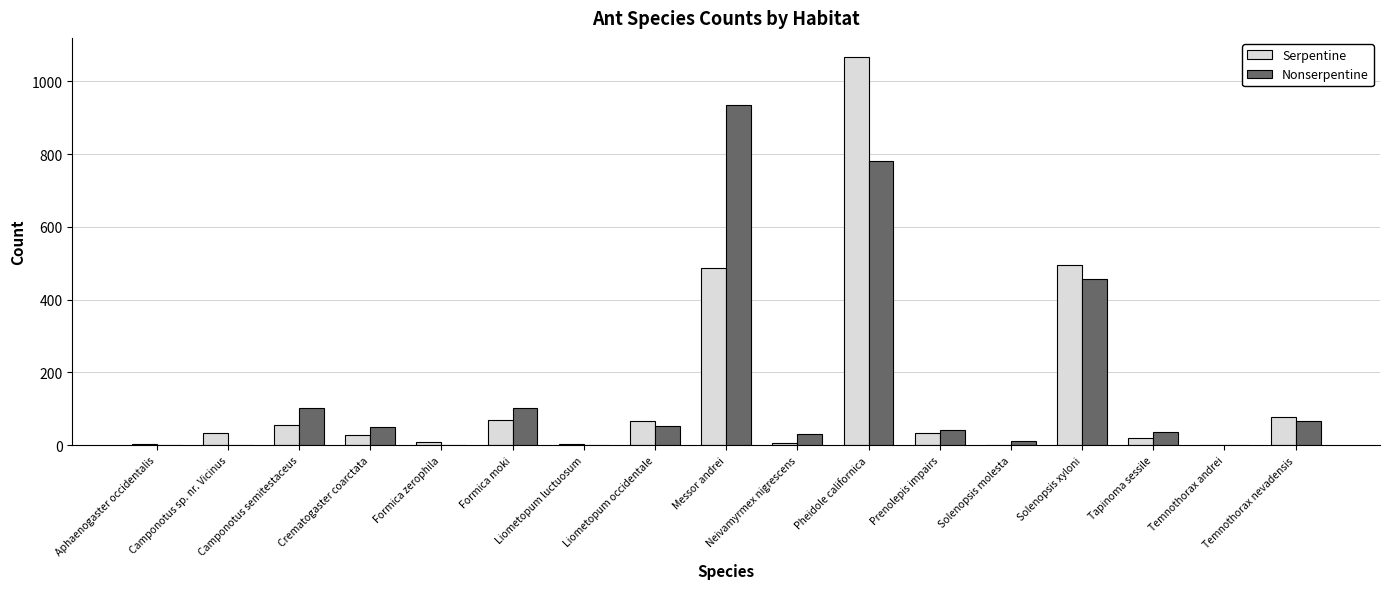

At which label is Nonserpentine closest to 468?

Solenopsis xyloni